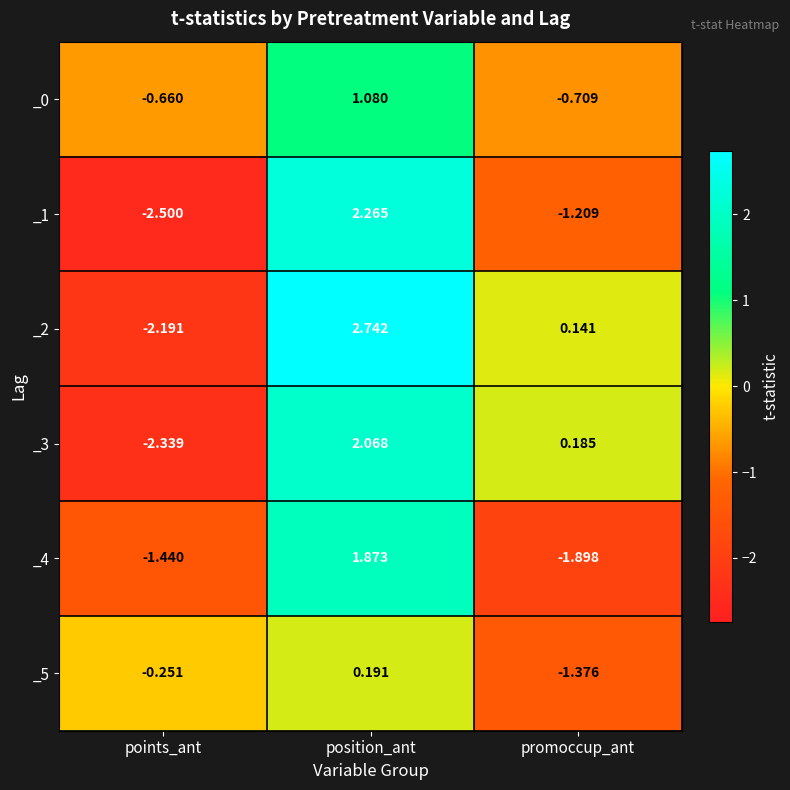

At which label does _4 reach its peak?

position_ant